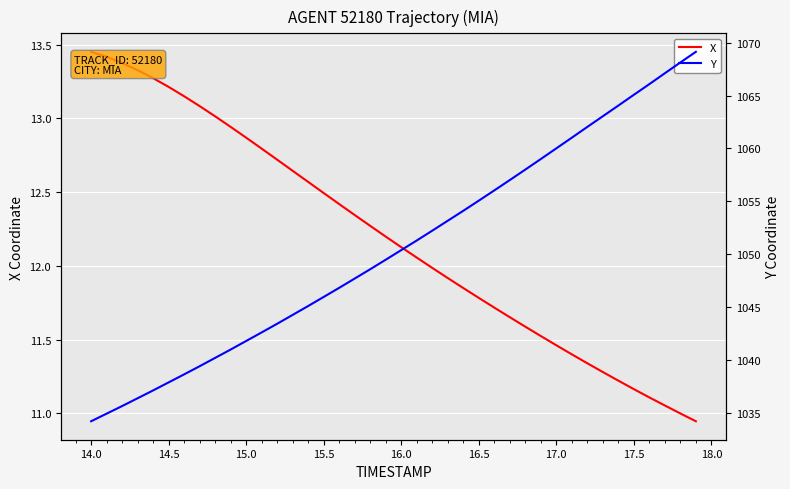

How many lines are shown in the chart?

2